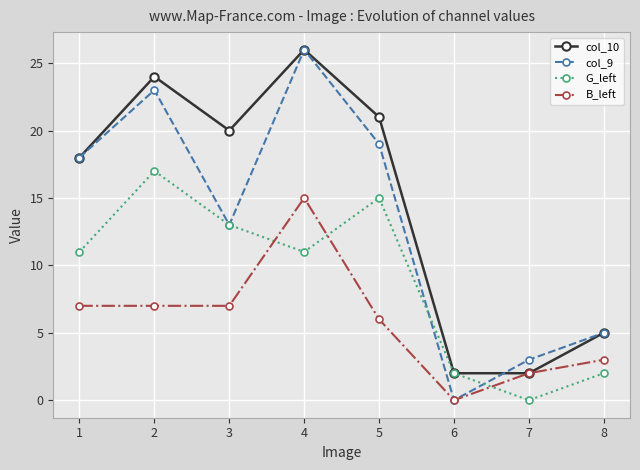

Reading left to right, list all the values displayed in this chart.

col_10: 1=18	2=24	3=20	4=26	5=21	6=2	7=2	8=5
col_9: 1=18	2=23	3=13	4=26	5=19	6=0	7=3	8=5
G_left: 1=11	2=17	3=13	4=11	5=15	6=2	7=0	8=2
B_left: 1=7	2=7	3=7	4=15	5=6	6=0	7=2	8=3